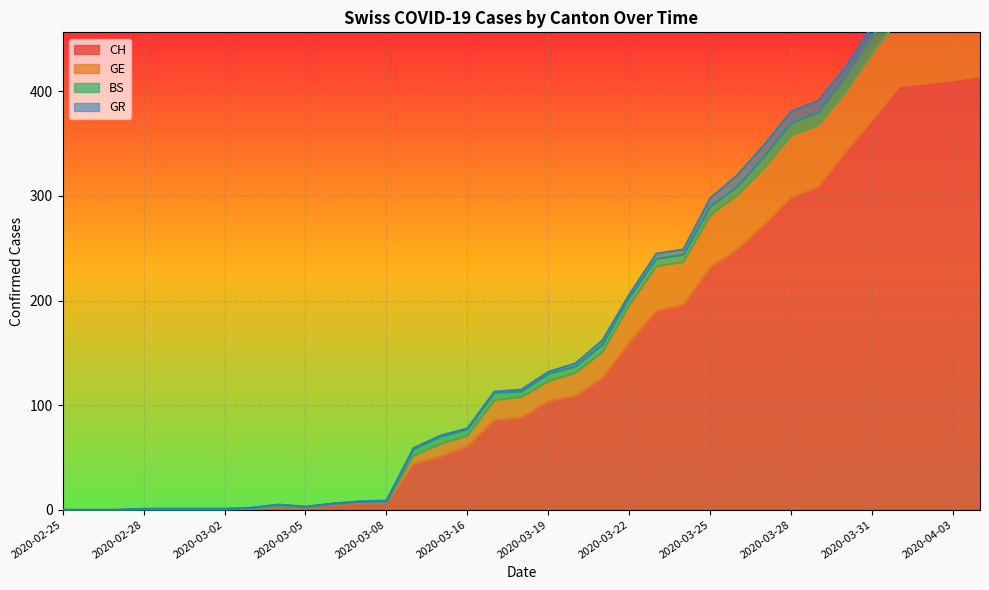

At which label does CH reach its minimum?

2020-02-25